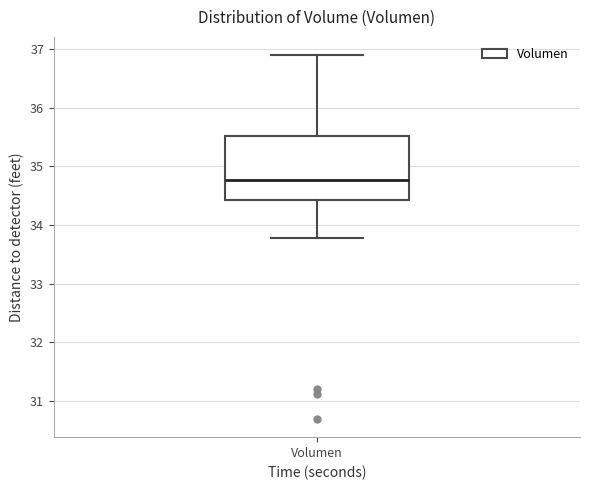

Transcribe this box plot: give where the median line is, the range the box spans, and where the two whiskers end, as read against the y-axis. The values are not printed on the chart, so give them approximately, as read against the axis.

median 34.8, box 34.4 to 35.5, whiskers 33.8 to 36.9